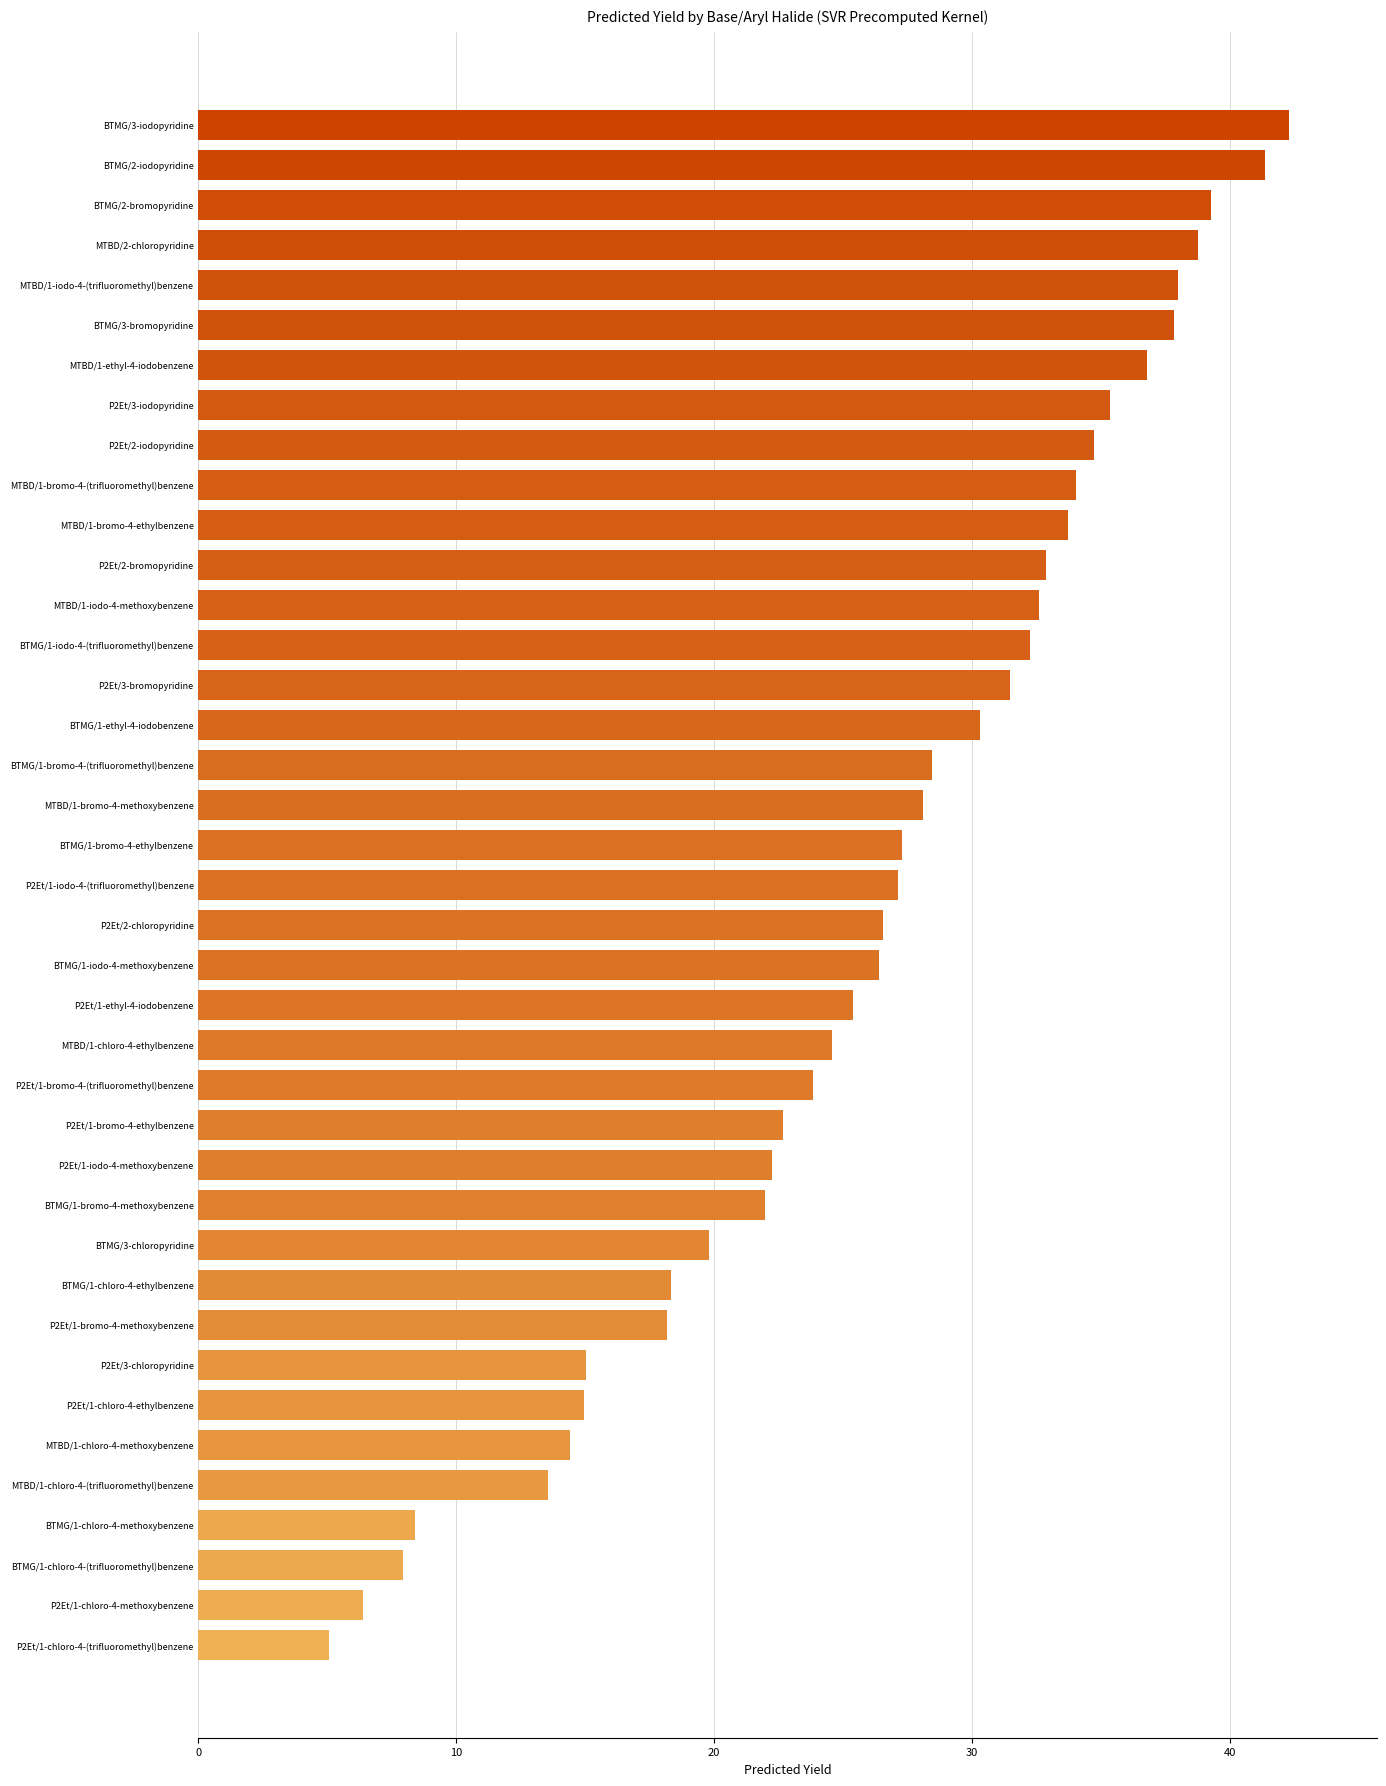

Does the chart contain stacked bars?

No